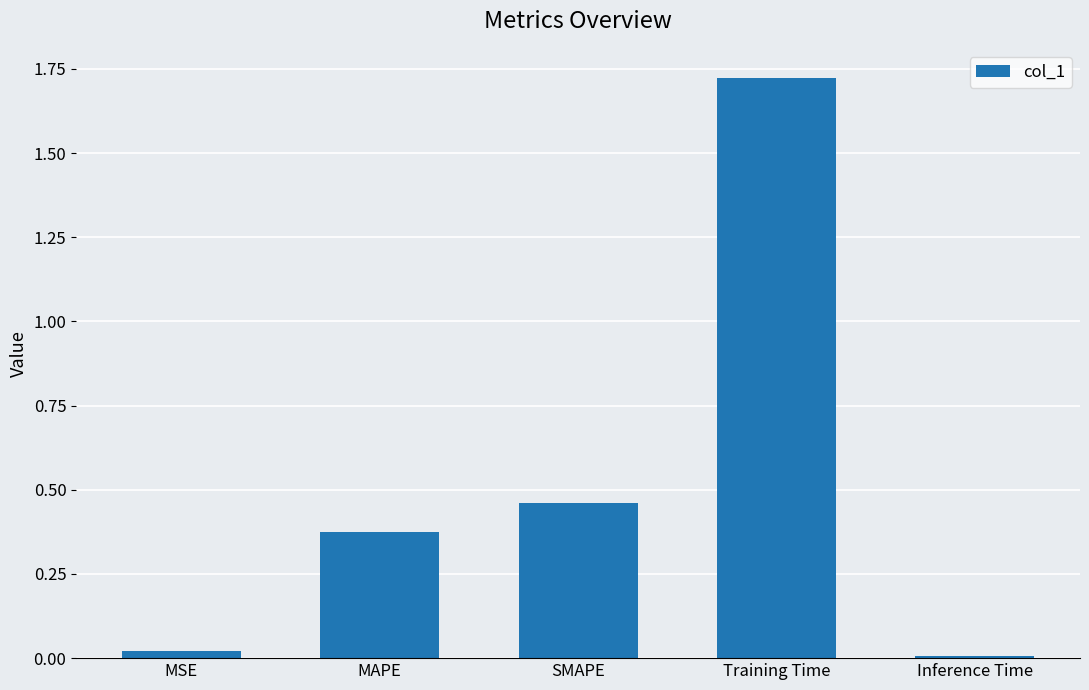

At which category does the chart reach its minimum across all series?

Inference Time